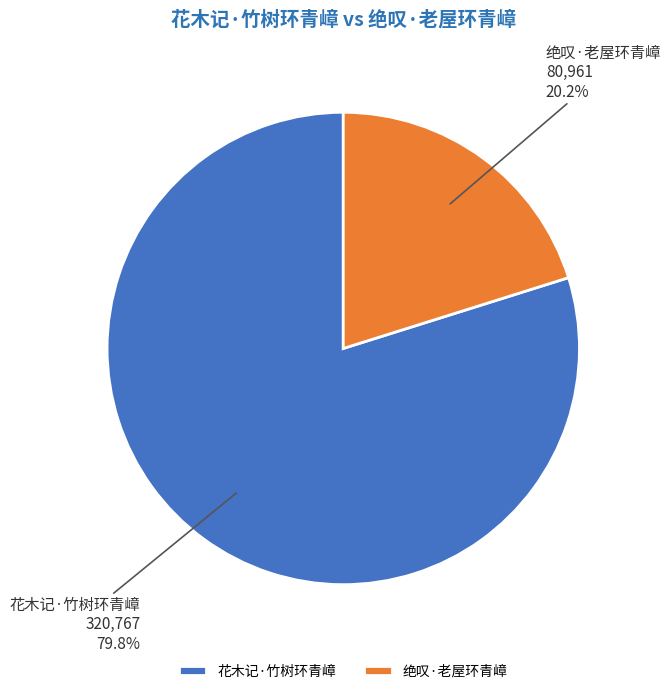

Is 花木记·竹树环青嶂 the majority of the pie?

Yes